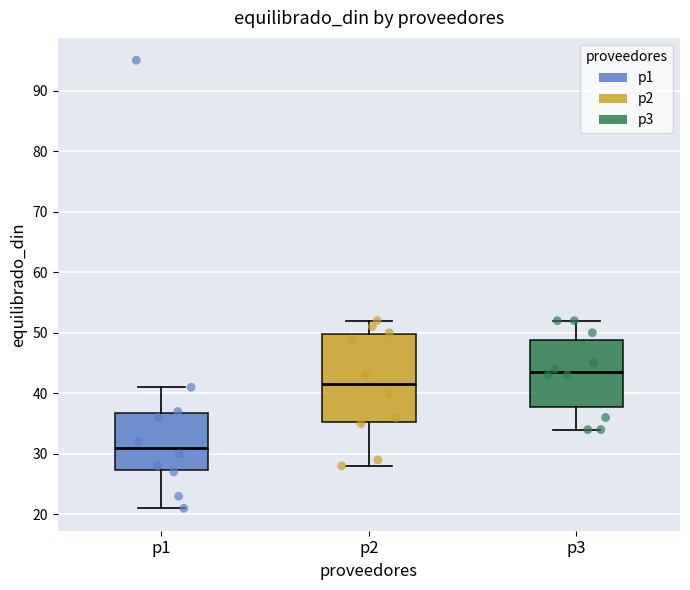

Where does the lower whisker of the box for p1 end on the y-axis? The values are not printed on the chart, so give them approximately, as read against the axis.

21